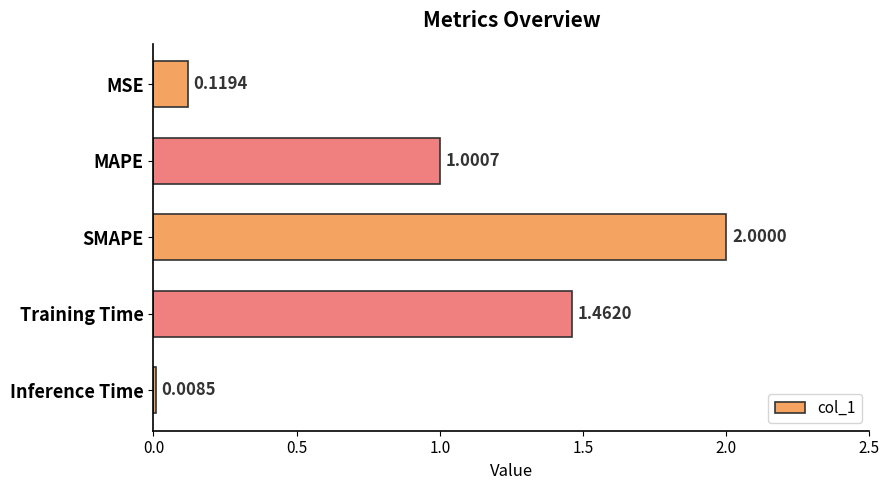

Where is the data nearest to the value 1?

MAPE